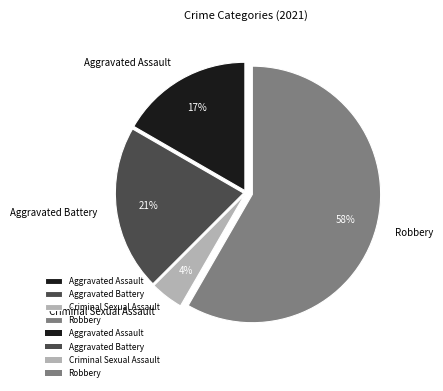

To the nearest percent, what percentage of the pie is Robbery?

58%